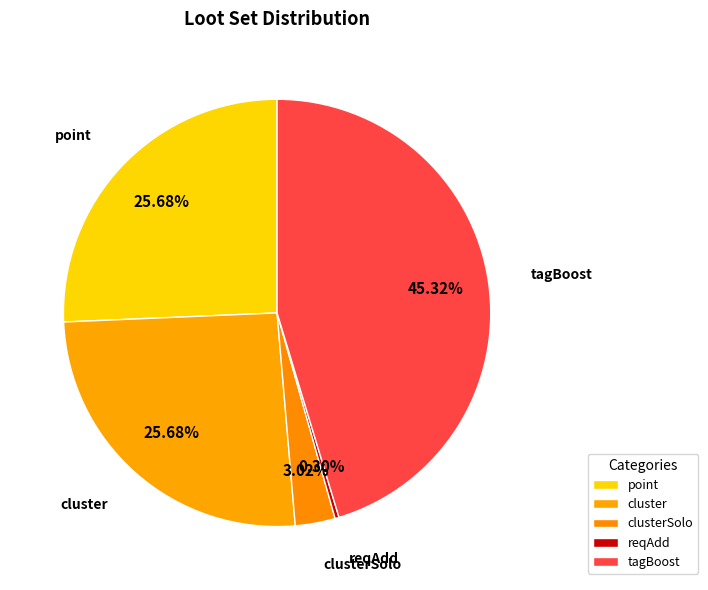

Which has a higher value, cluster or reqAdd?

cluster